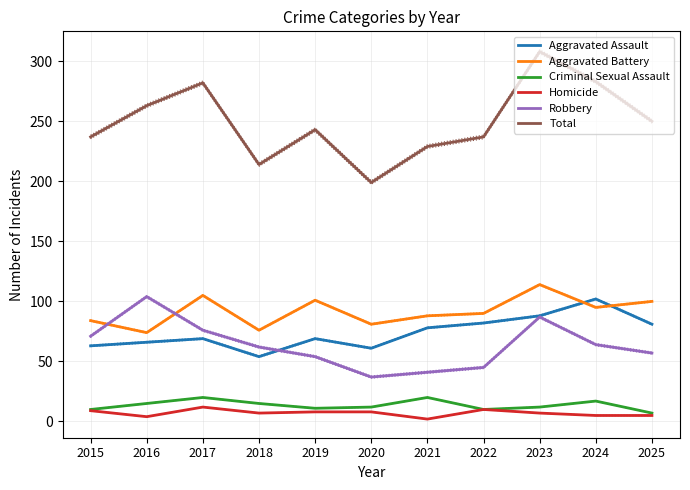

True or false: Aggravated Battery and Robbery cross at least once.

True